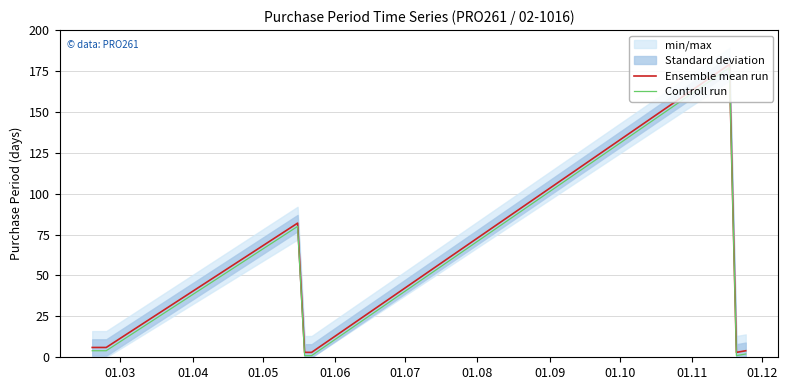

True or false: Controll run and Ensemble mean run intersect in this chart.

False